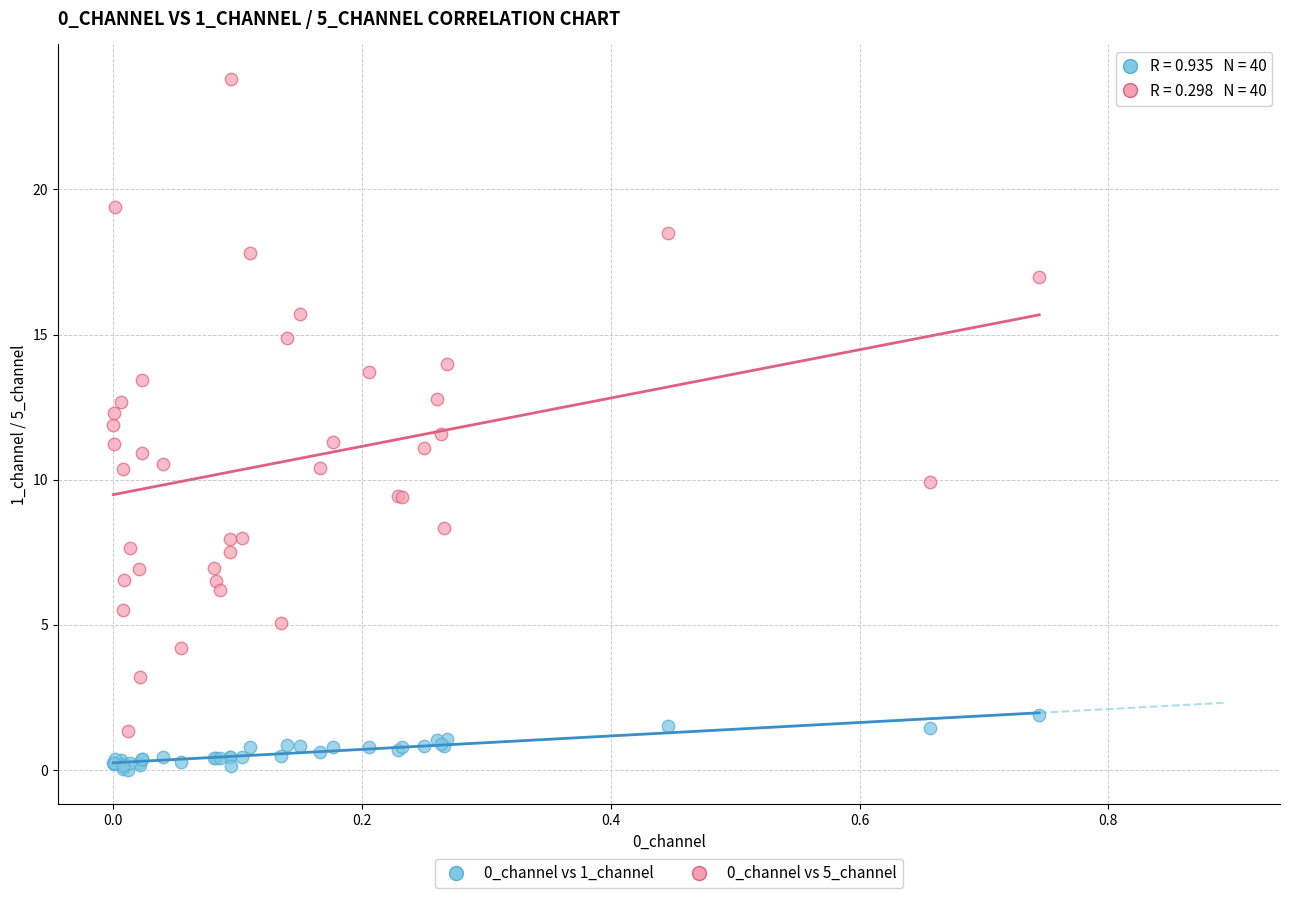

What is the X range (max minus min) for the scatter plot?

0.7